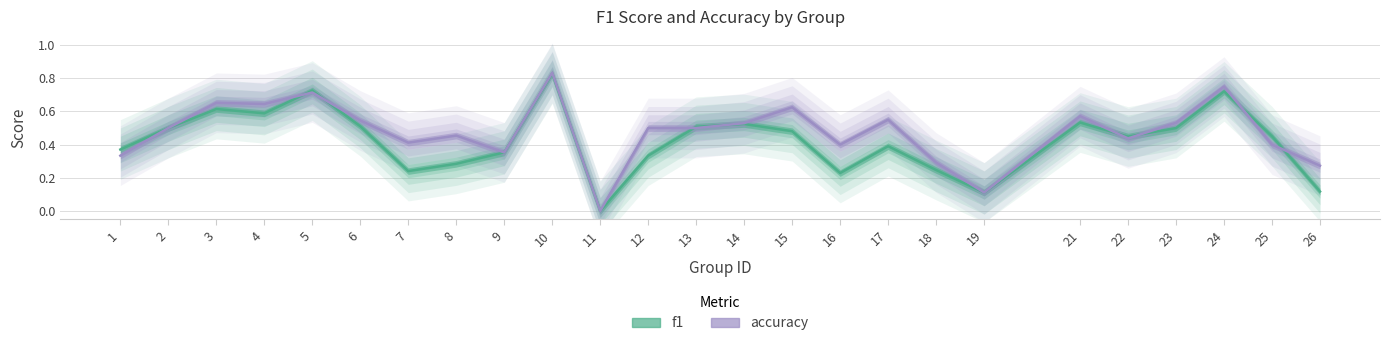

At which category is the sum across all series the highest?

10